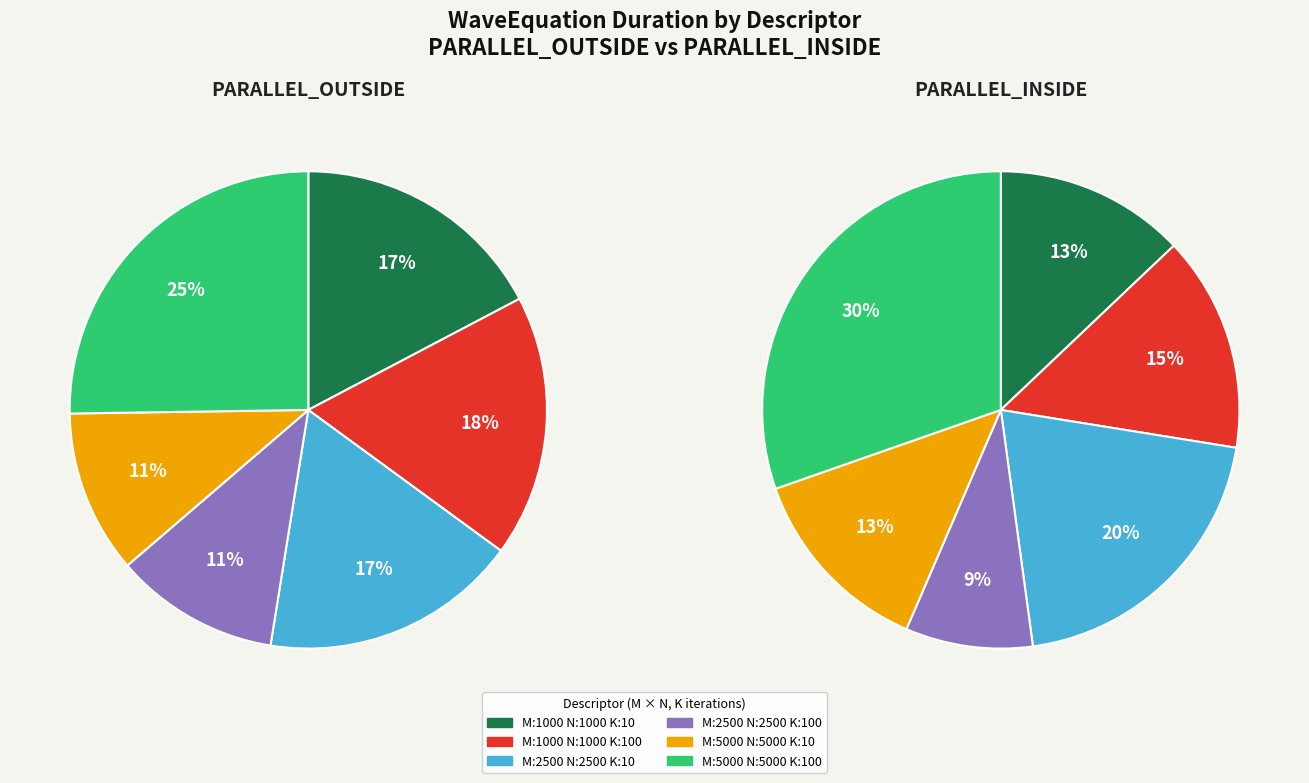

What is the smallest slice in the pie chart?

M:2500_N:2500_K:100_